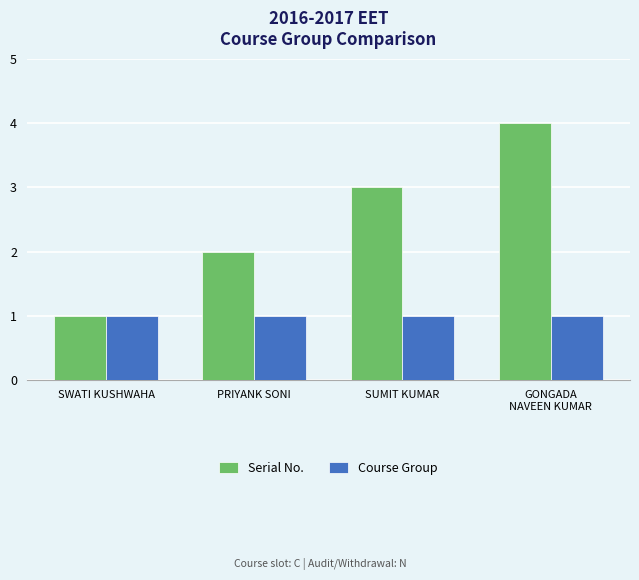

Is it true that Serial No. equals 2 at SWATI KUSHWAHA?

False